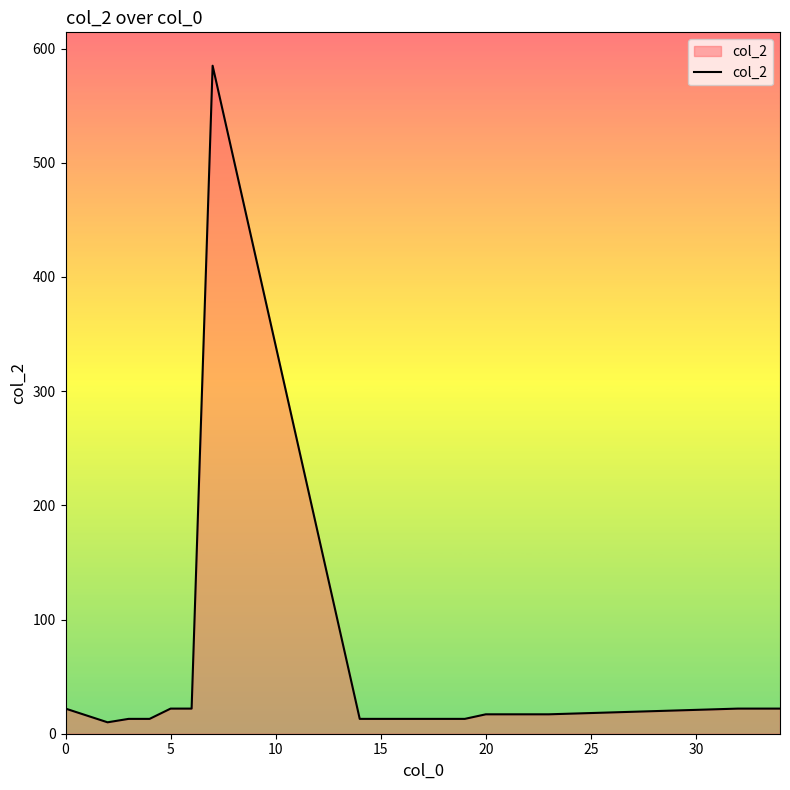

What is the sum of all values?

899